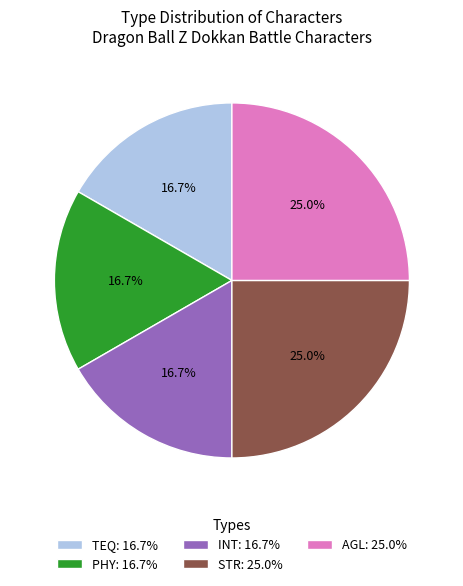

Combined, do INT: 16.7% and STR: 25.0% account for over 50%?

No